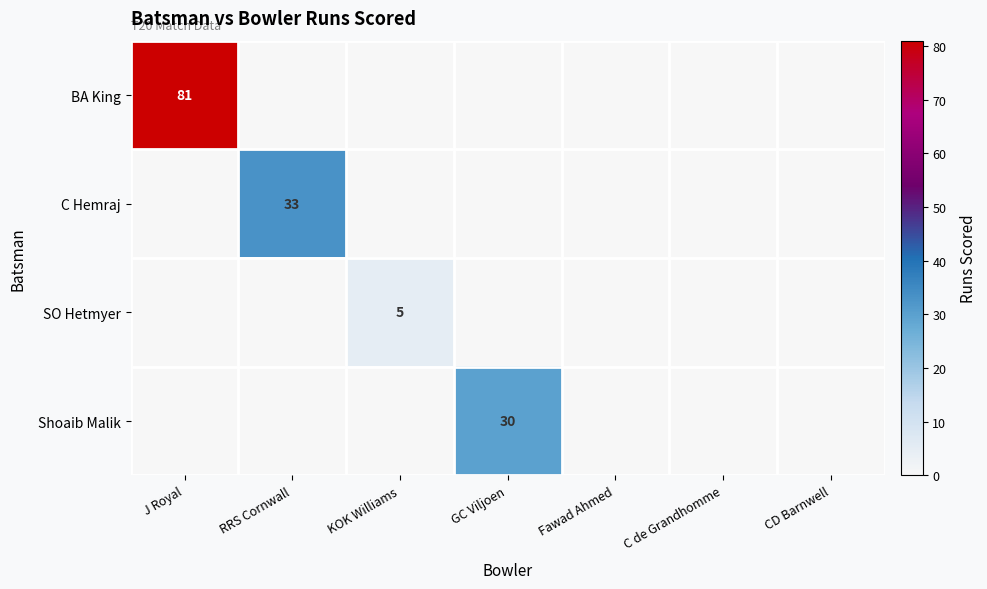

What is the difference between the maximum and second lowest values in the C Hemraj series?

33